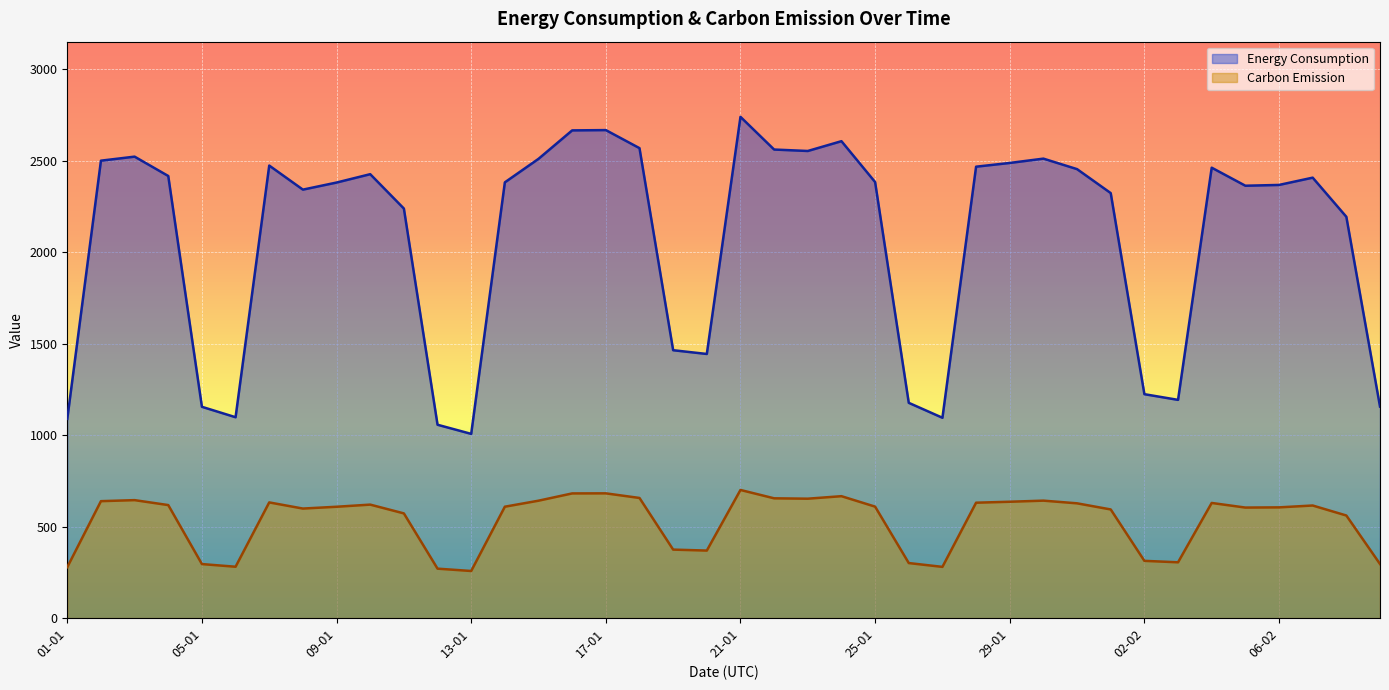

What is the sum of all Carbon Emission values?

21249.7